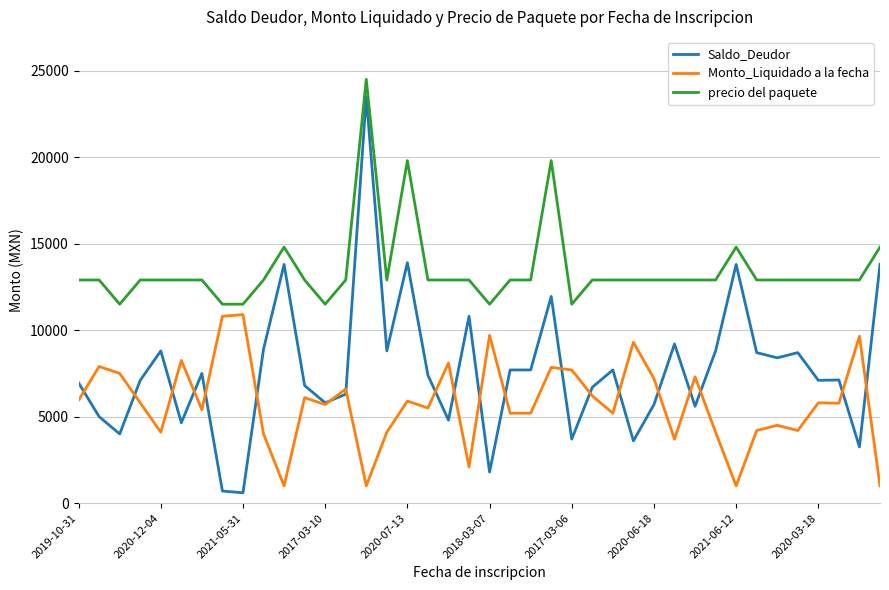

What is the minimum value for precio del paquete?

11500